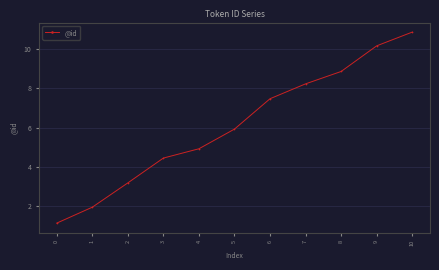

What is the value of the 2nd point from the left?

2.0